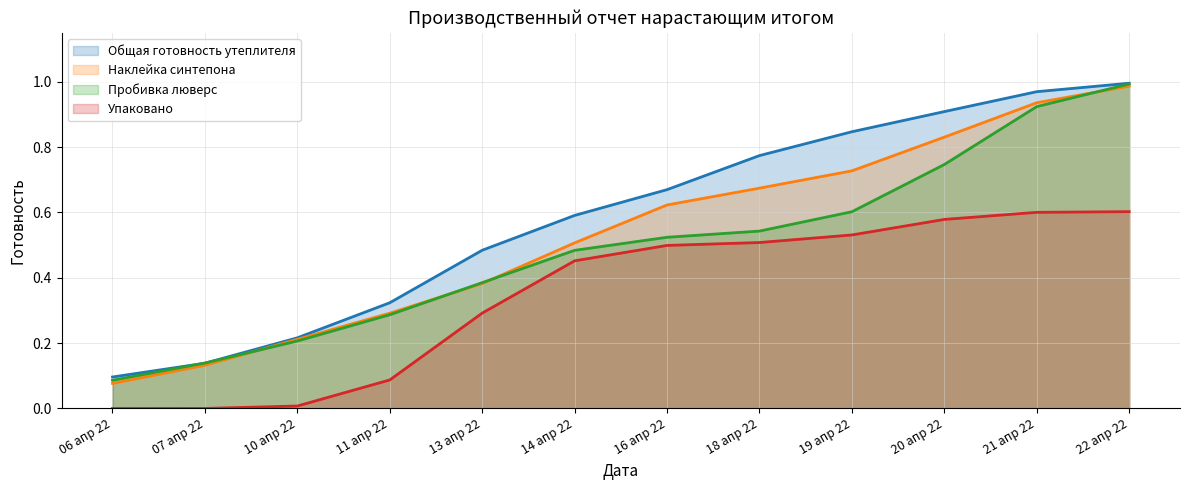

What position from the left is 11 апр 22?

4